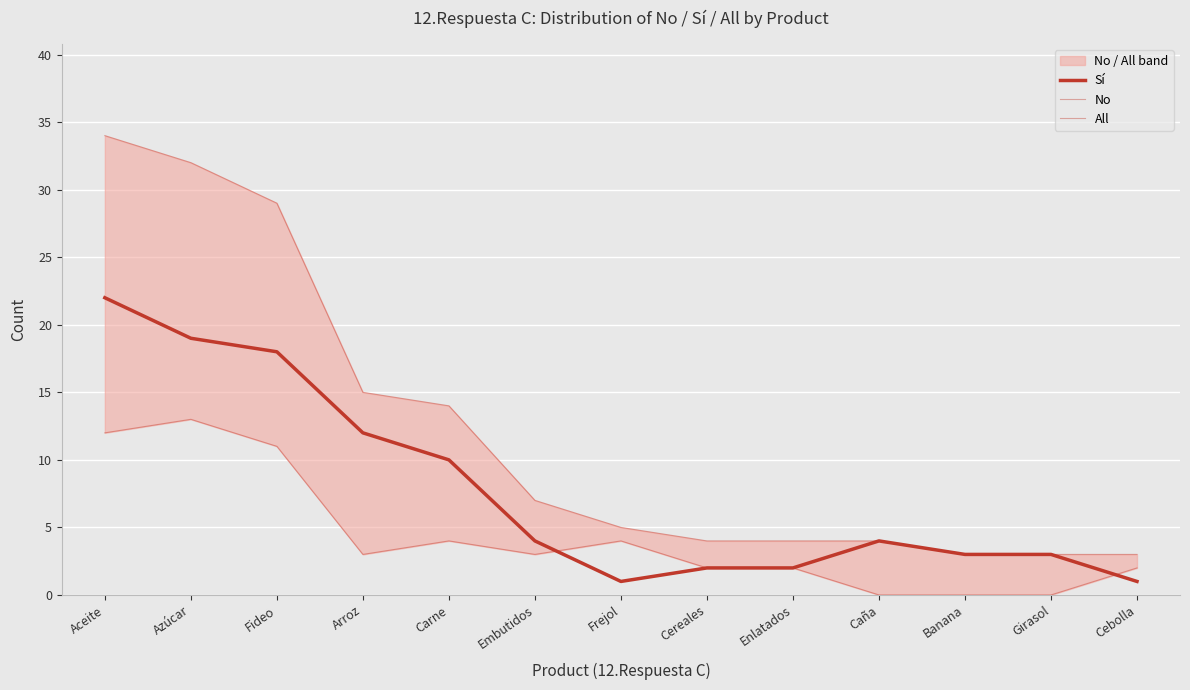

Reading left to right, what are all the values shown in this chart?

Sí: Aceite=22	Azúcar=19	Fideo=18	Arroz=12	Carne=10	Embutidos=4	Frejol=1	Cereales=2	Enlatados=2	Caña=4	Banana=3	Girasol=3	Cebolla=1
No: Aceite=12	Azúcar=13	Fideo=11	Arroz=3	Carne=4	Embutidos=3	Frejol=4	Cereales=2	Enlatados=2	Caña=0	Banana=0	Girasol=0	Cebolla=2
All: Aceite=34	Azúcar=32	Fideo=29	Arroz=15	Carne=14	Embutidos=7	Frejol=5	Cereales=4	Enlatados=4	Caña=4	Banana=3	Girasol=3	Cebolla=3